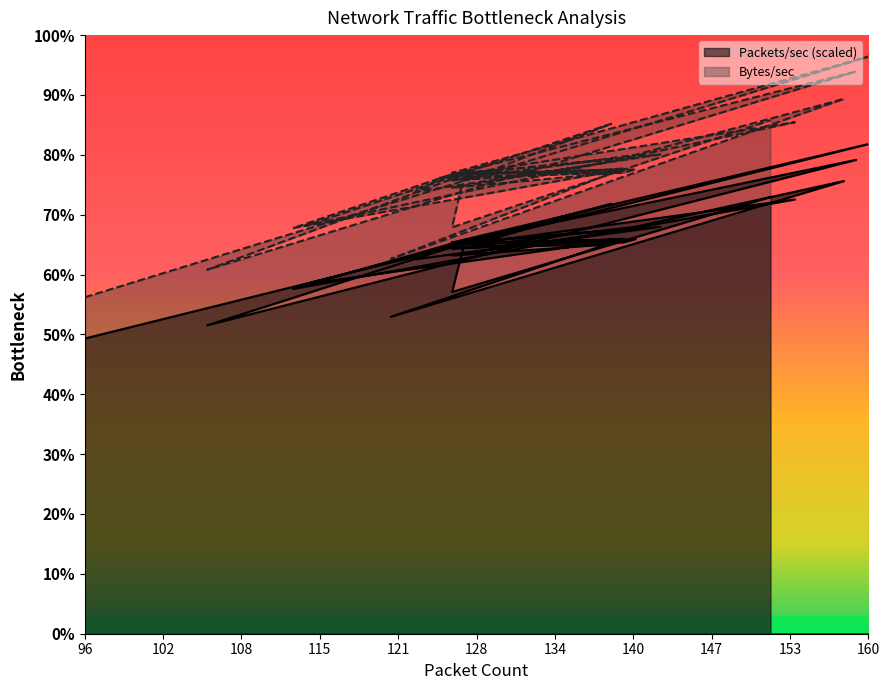

What is the sum of the Packets/sec values at 128 and 158?

7744960.0